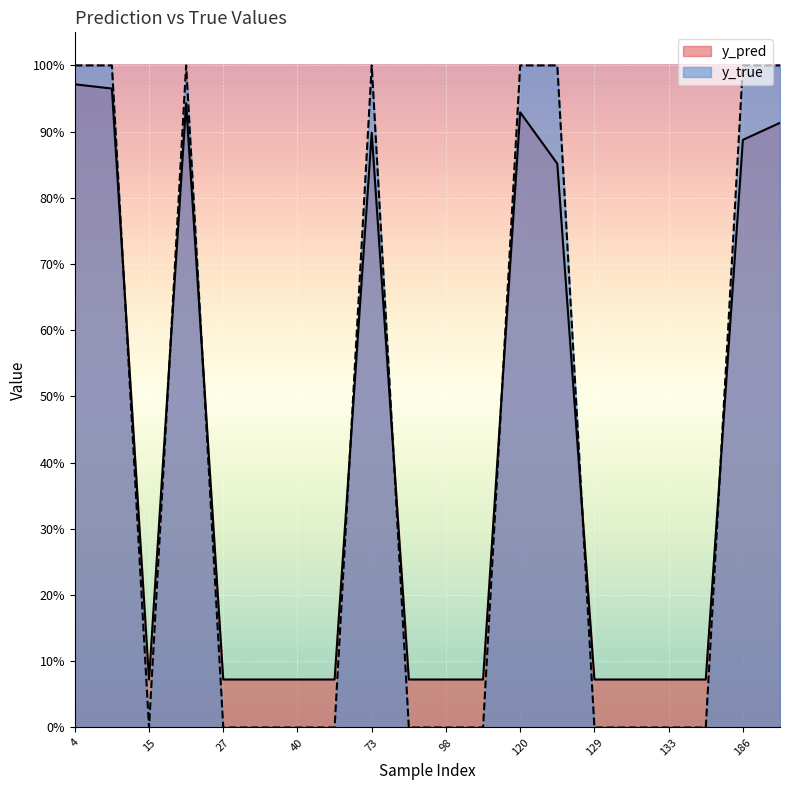

How many times do y_pred and y_true cross each other?

8